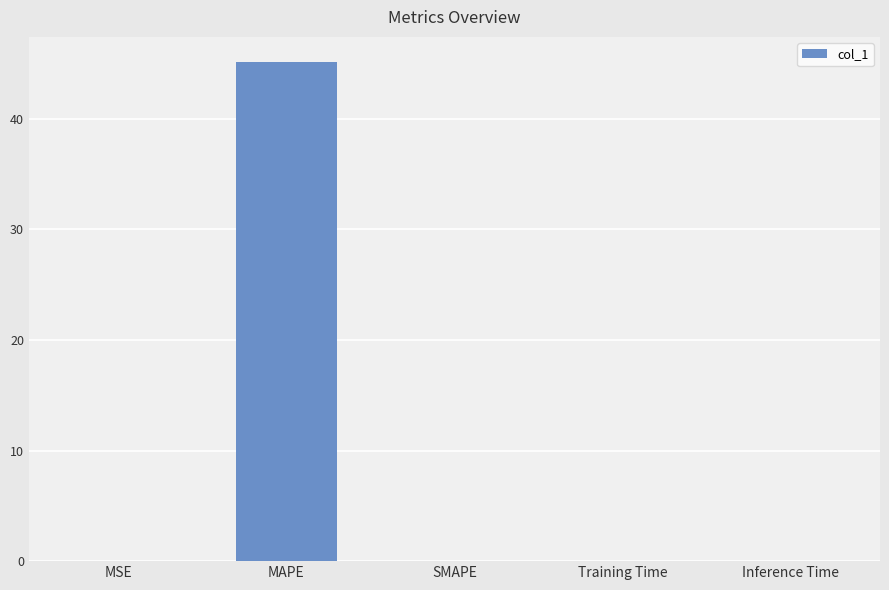

What is the change in value from MAPE to Inference Time?

-45.2